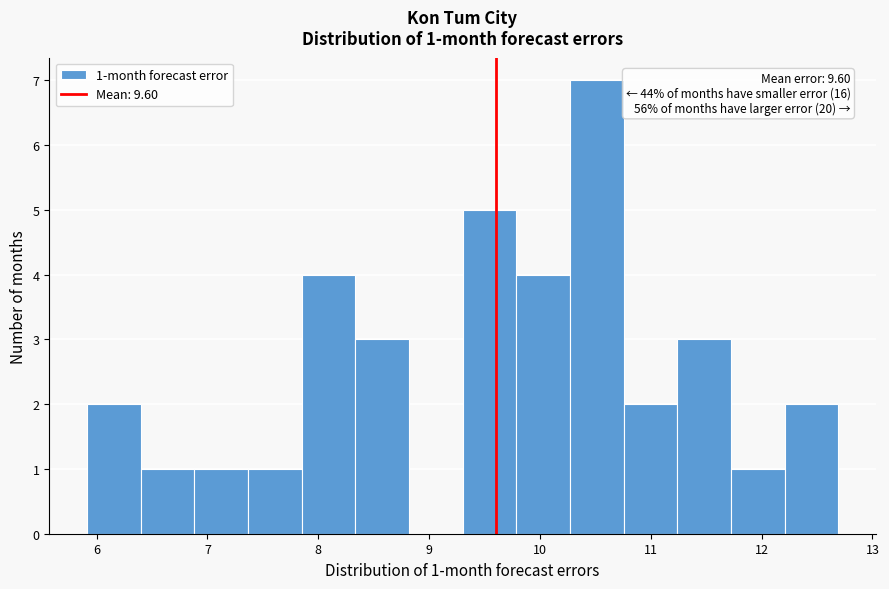

Over which range of the x-axis is the bar tallest?

10.3 to 10.8